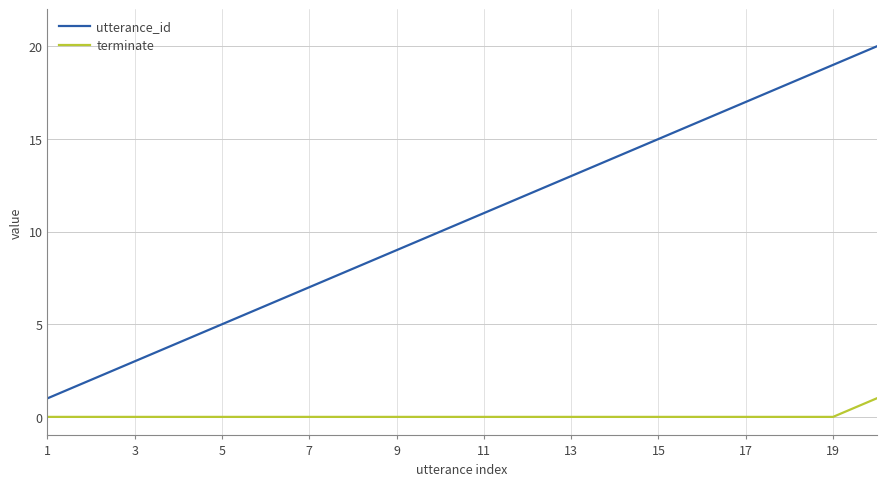

Which series has the largest total across all categories?

utterance_id